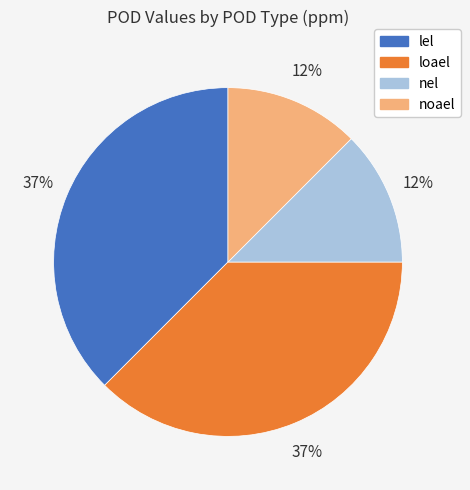

To the nearest percent, what is the average slice percentage?

25%